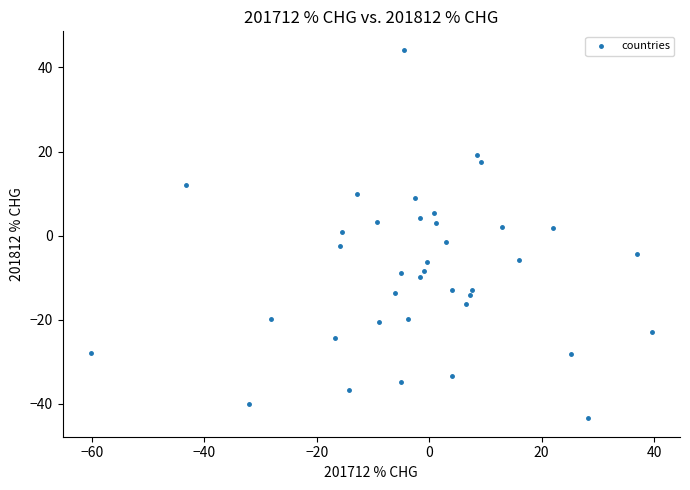

What is the range of X values (max minus min)?

99.9